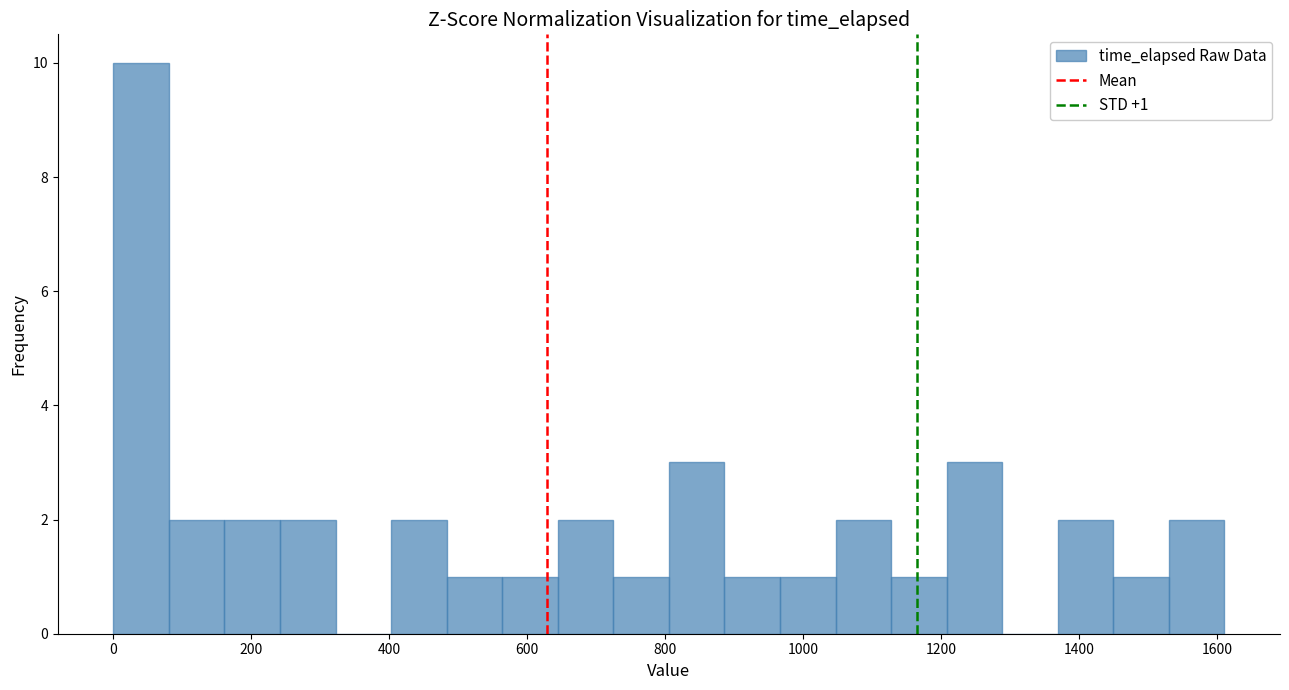

Over which range of the x-axis is the bar tallest?

0 to 80